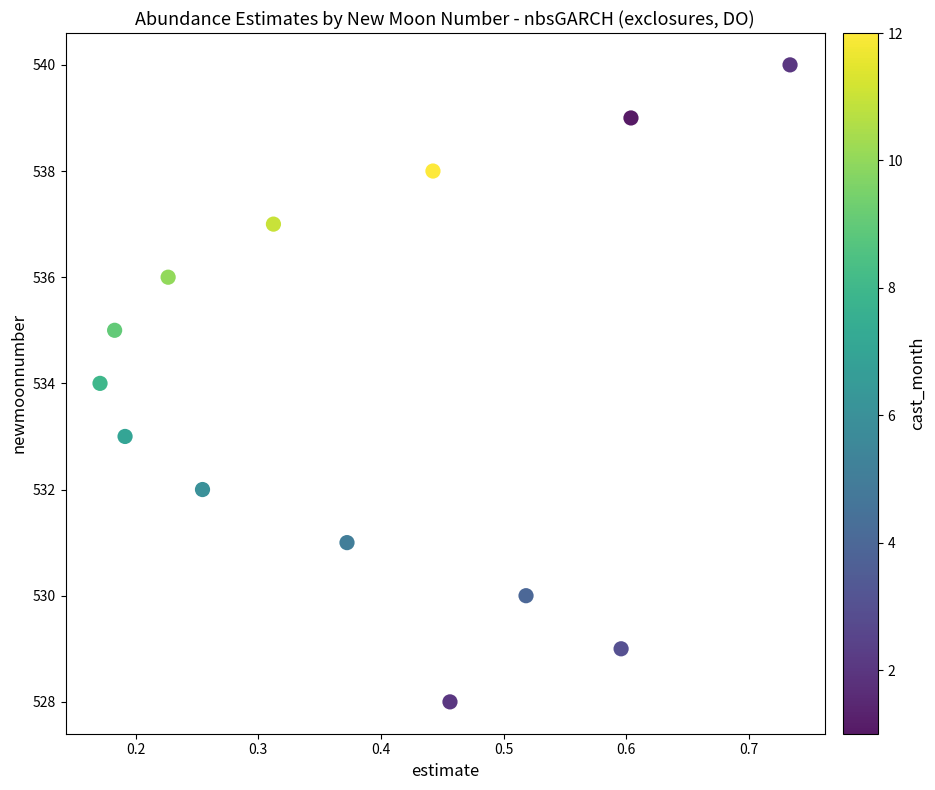

What is the range of Y values (max minus min)?

12